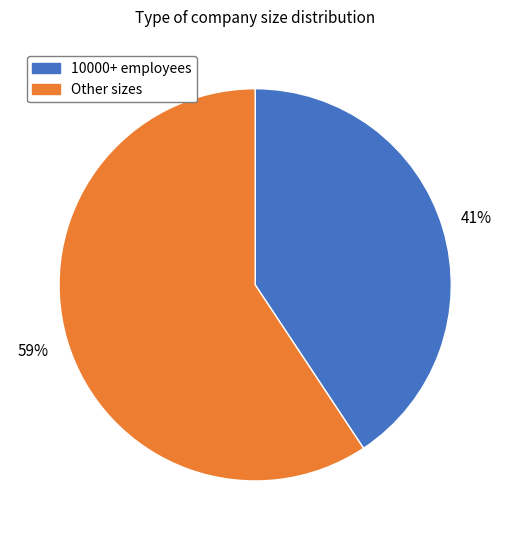

Does any single category account for the majority?

Yes